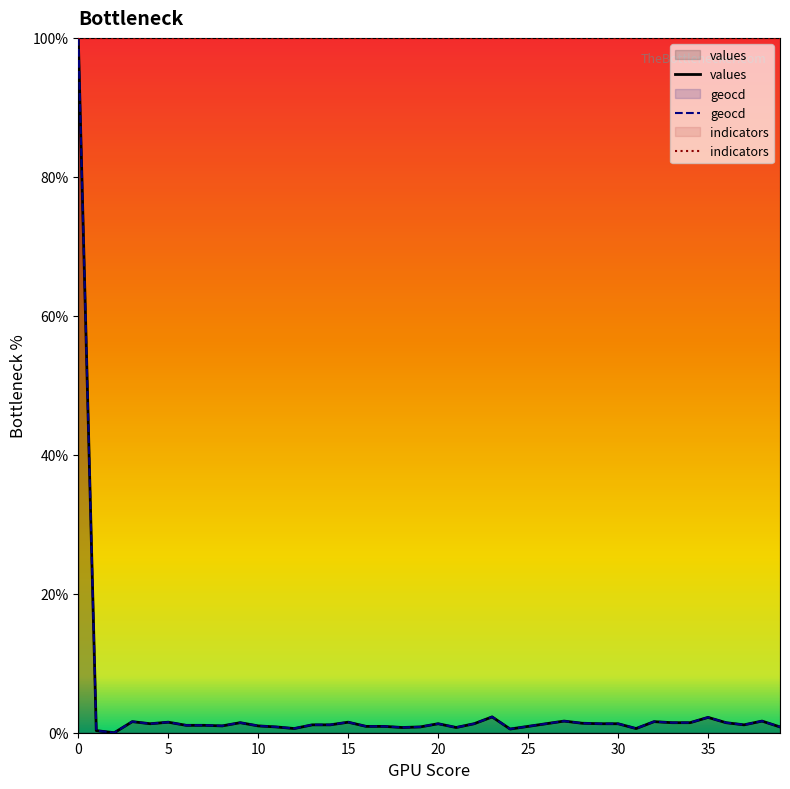

What is the value of the geocd point at the 21st from the left?

1.3